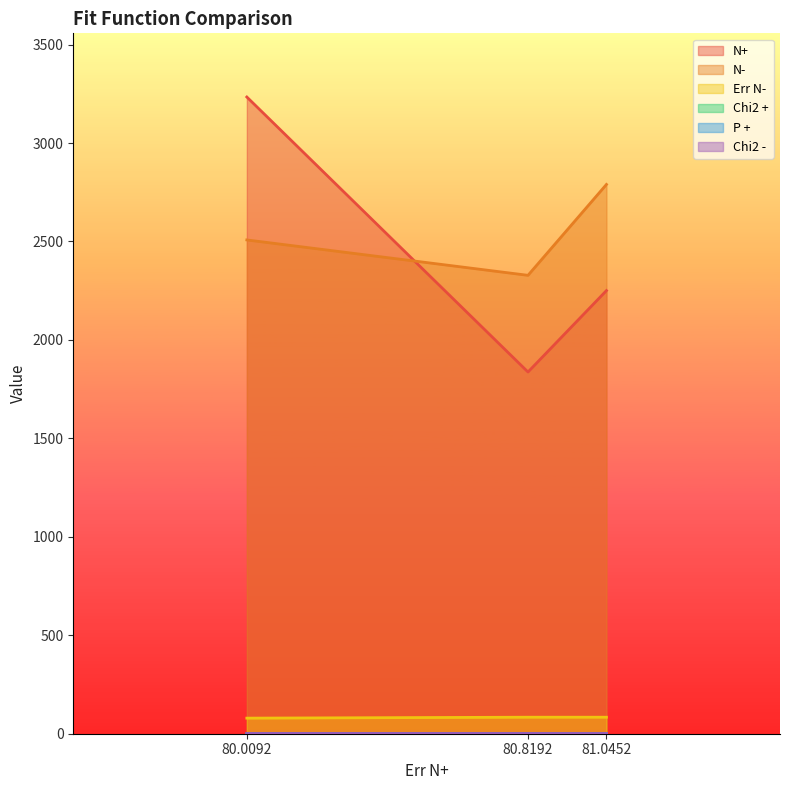

What is the spread (max minus min) of values at 81.0452?

2789.5